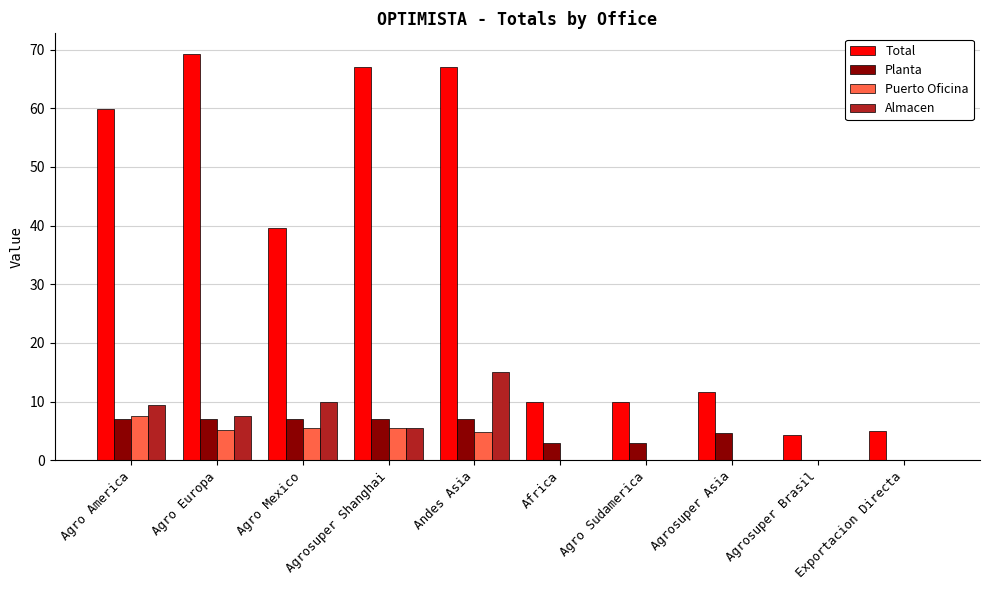

Which series changed the most between Agro Mexico and Agrosuper Brasil?

Total